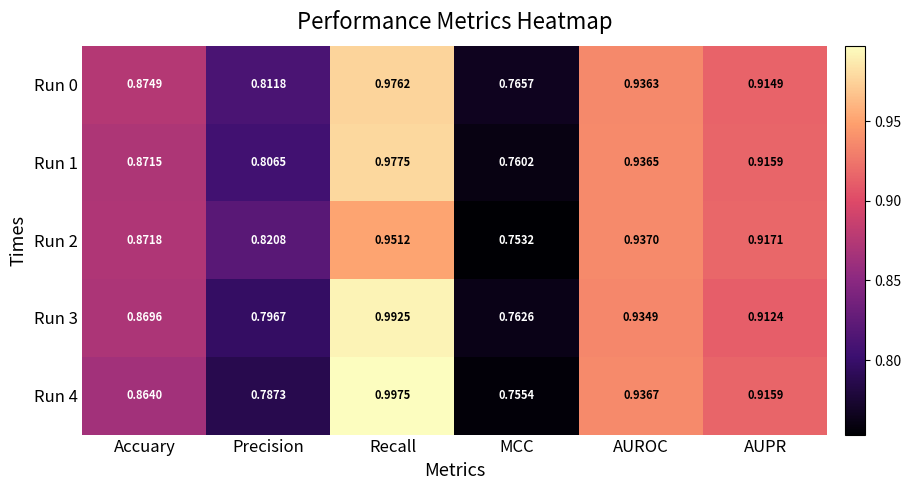

Is the value of Run 4 at Precision greater than the value of Run 1 at AUPR?

No